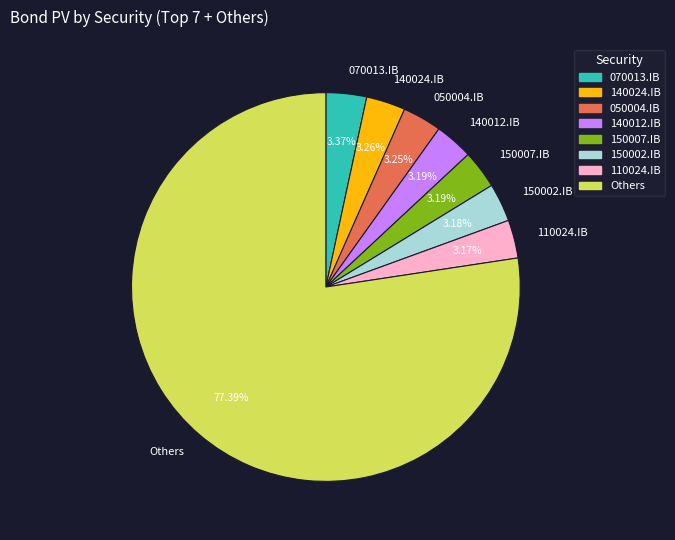

Combined, do 150007.IB and 150002.IB account for over 50%?

No